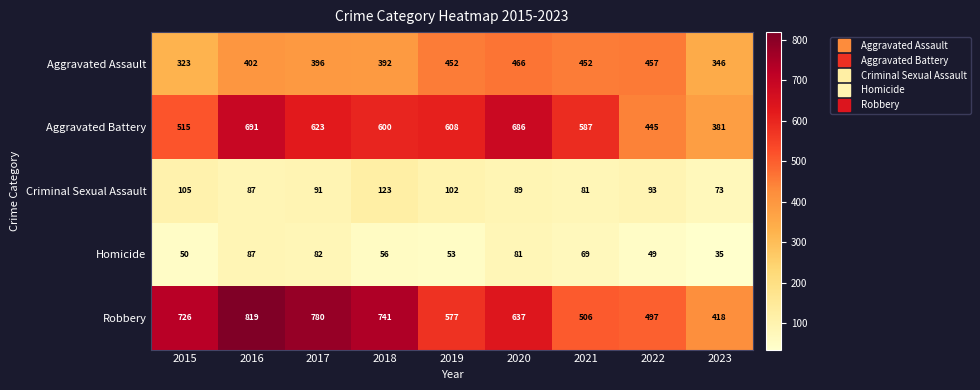

What is the total value across all series at 2016?

2086